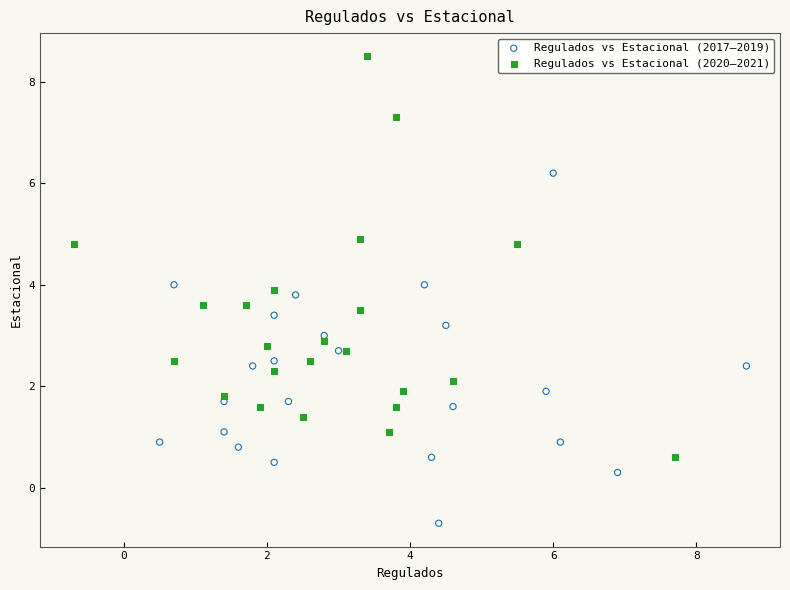

Which series has the widest spread of Y values?

Regulados vs Estacional (2020–2021)